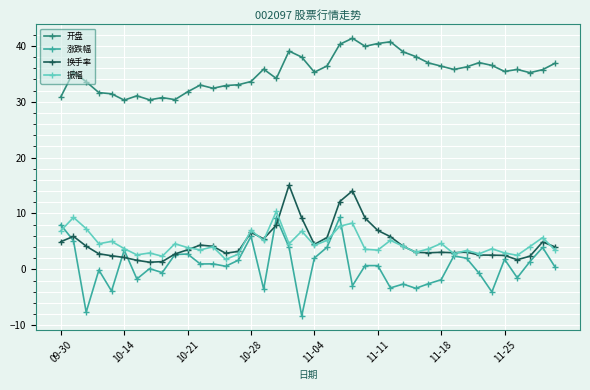

At how many categories does at least one series exceed 25?

40